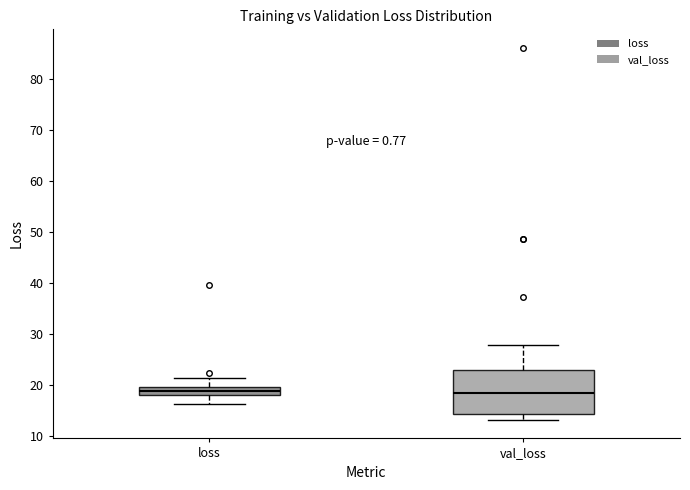

Reading left to right, read every box against the y-axis: the position of its median line, the range the box covers, and the ends of its whiskers. The values are not printed on the chart, so give them approximately, as read against the axis.

loss: median 19, box 18 to 20, whiskers 16 to 21
val_loss: median 19, box 14 to 23, whiskers 13 to 28